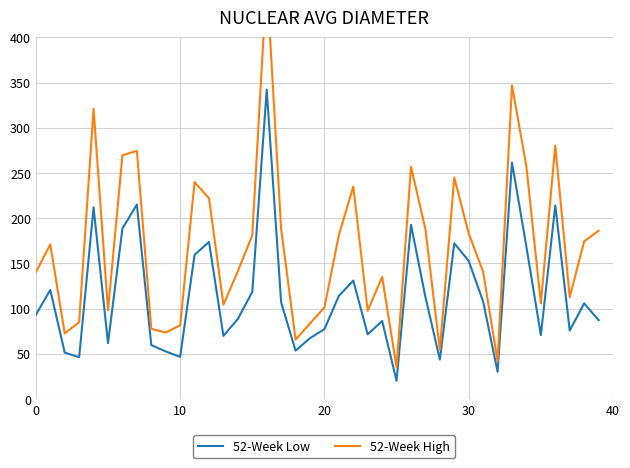

The 52-Week Low series shows 92.5 at 20. True or false?

False